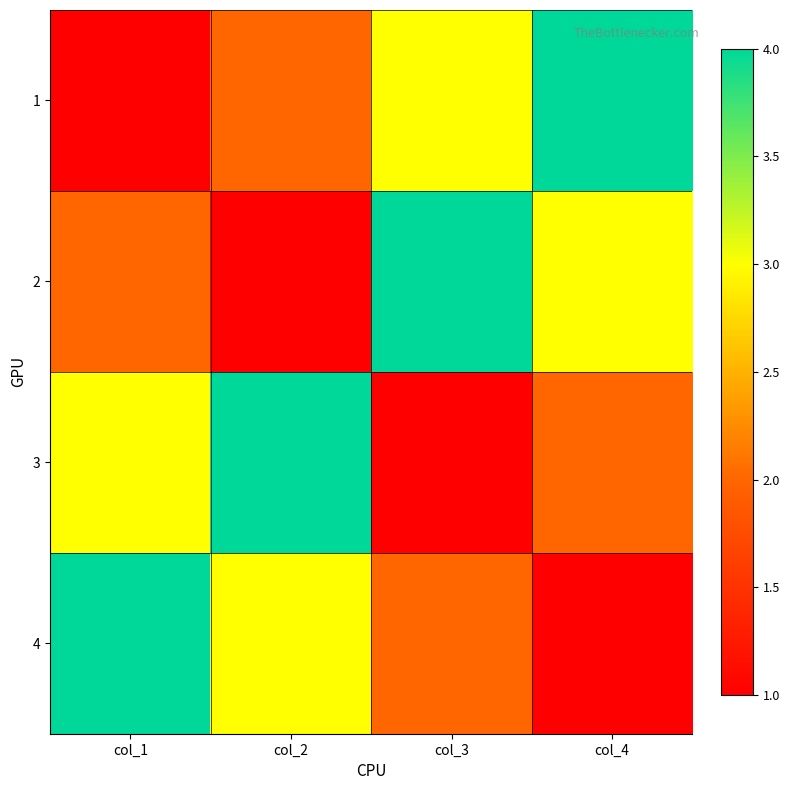

Rank the series by their maximum value, from highest to lowest.

1, 2, 3, 4